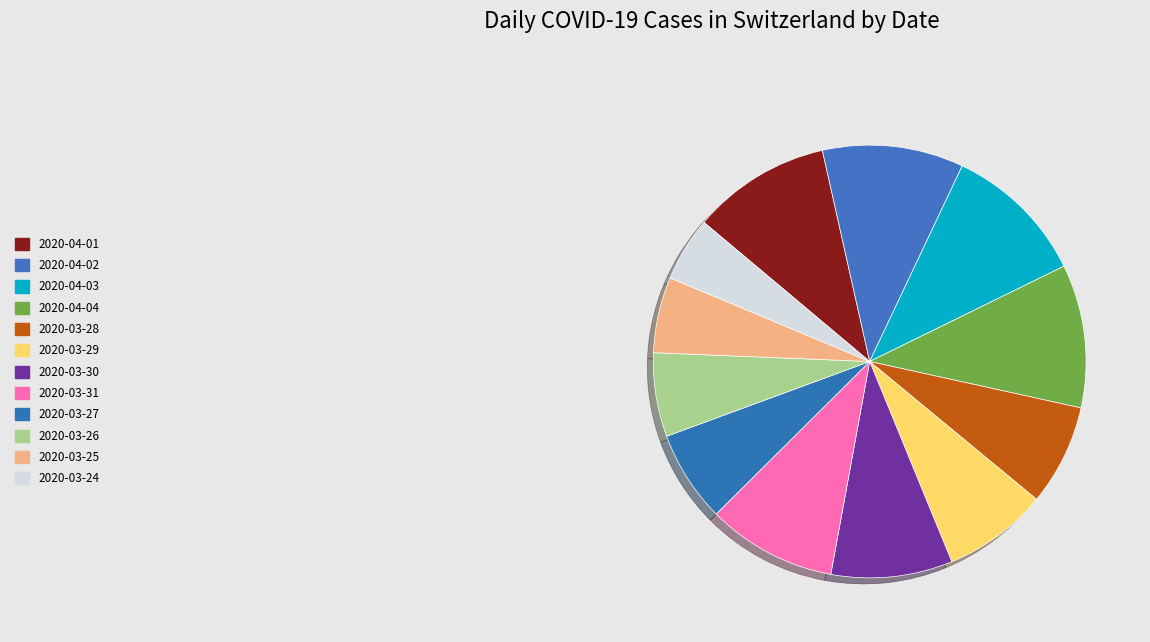

How many slices are in this pie chart?

12